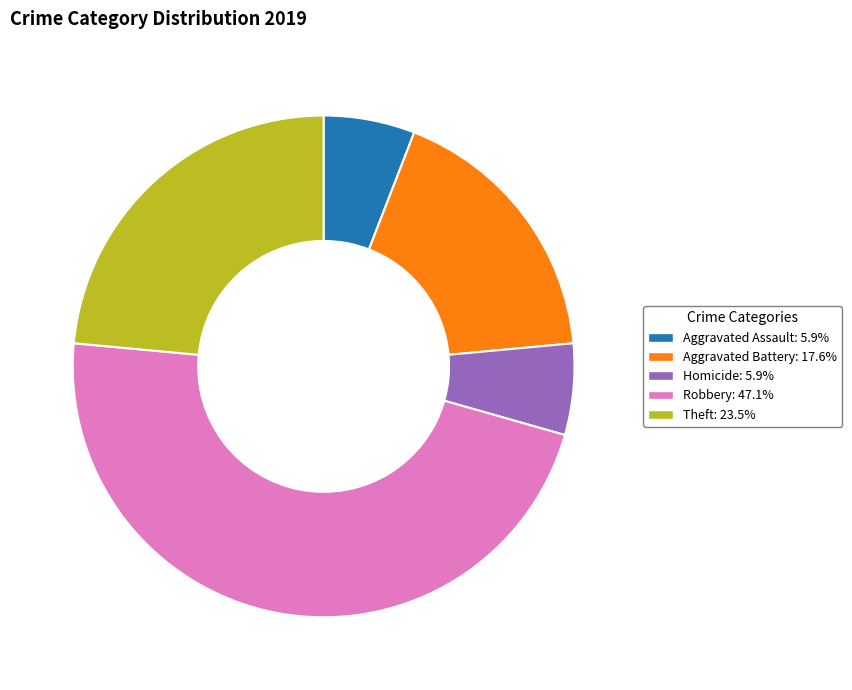

How many segments does this pie chart have?

5